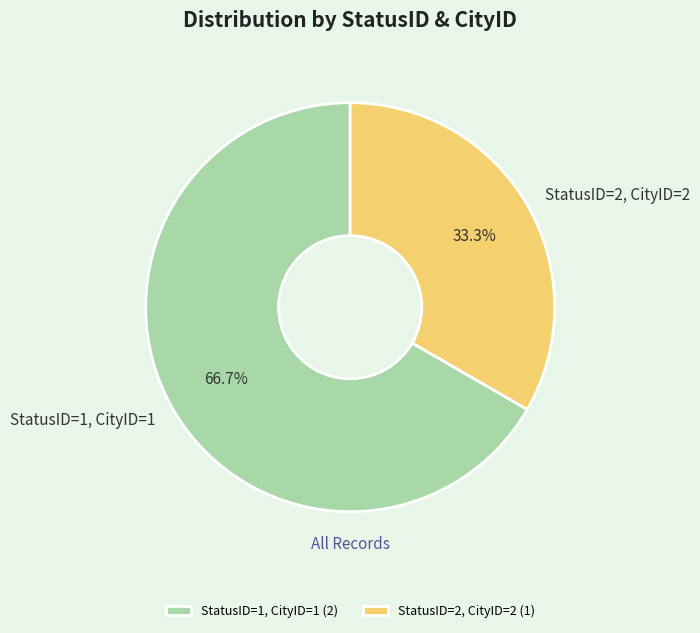

Approximately how many times larger is the value at StatusID=1, CityID=1 compared to StatusID=2, CityID=2?

2.0